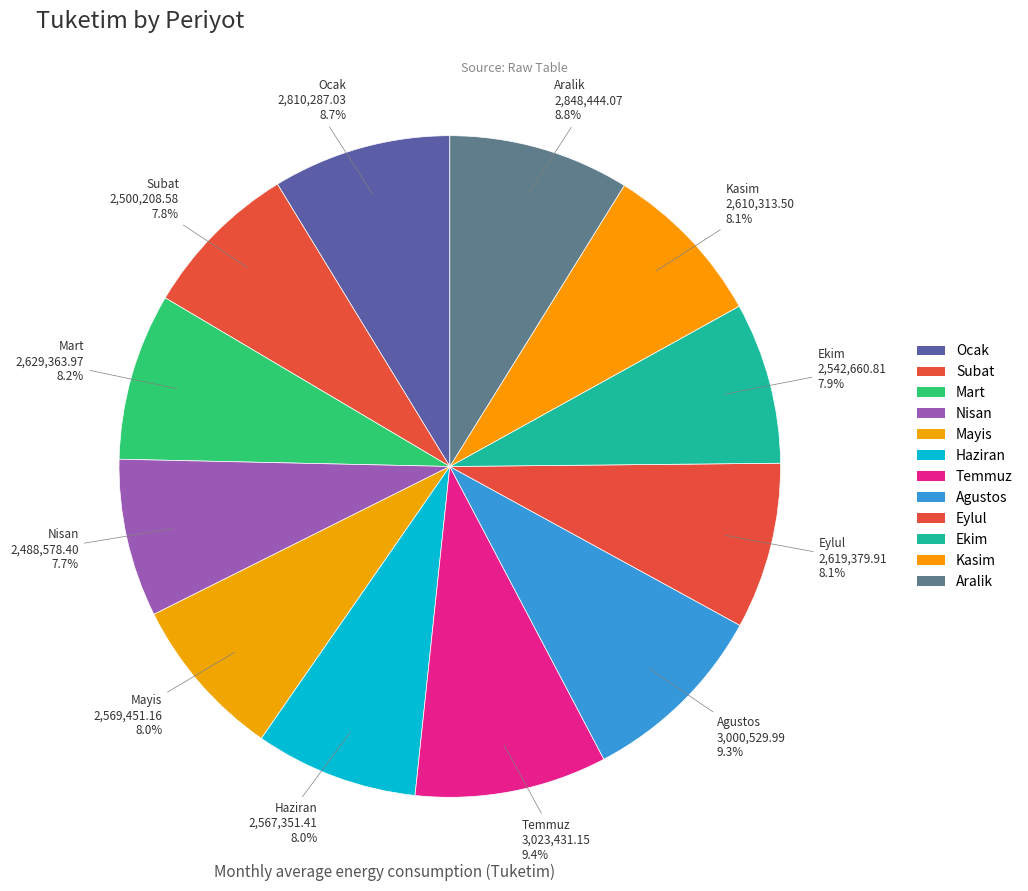

To the nearest percent, what is the average slice percentage?

8%